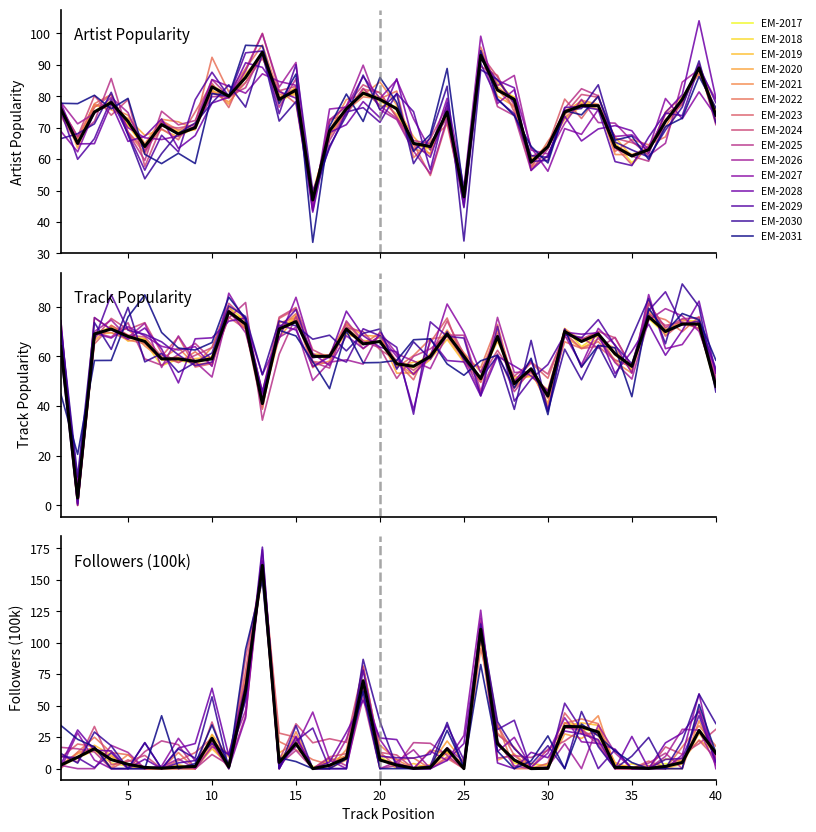

What is the value of the Artist Popularity point at the 36th from the left?

63.0